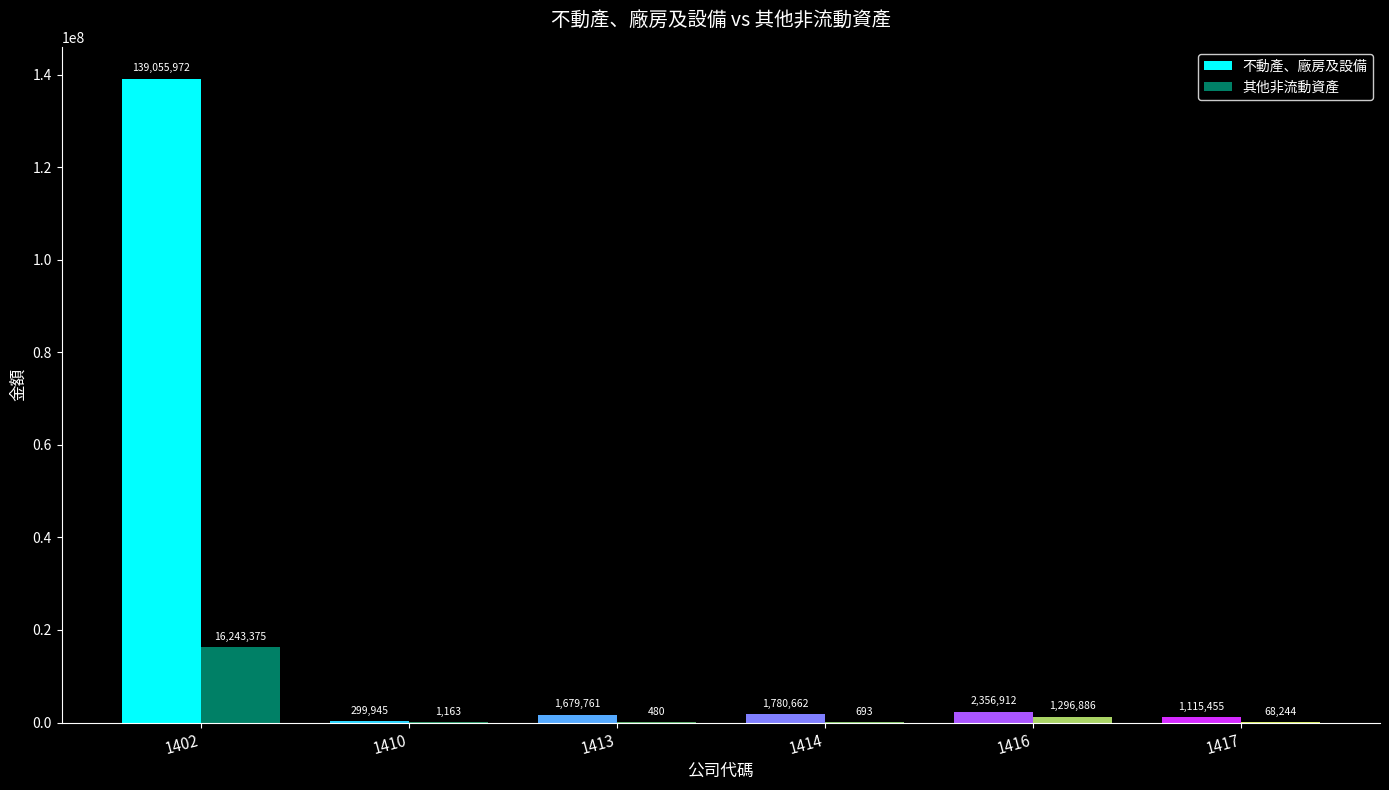

What is the sum of the 其他非流動資產 values at 1402 and 1417?

16311619